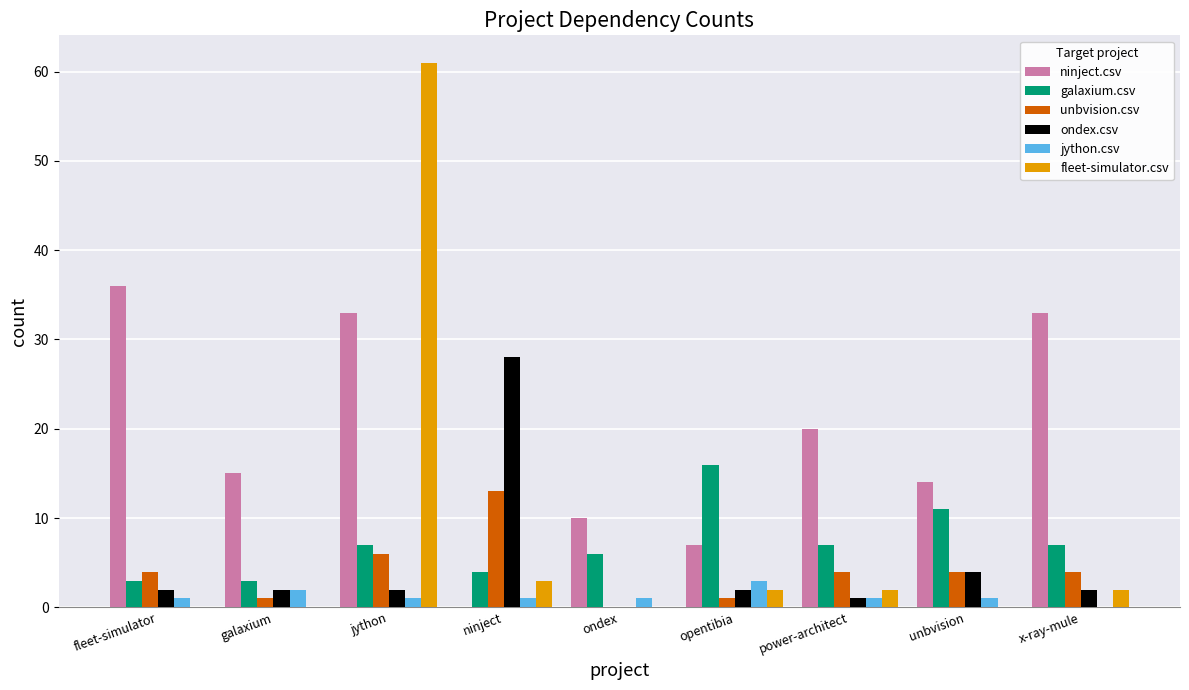

What is the total value across all series at opentibia?

31